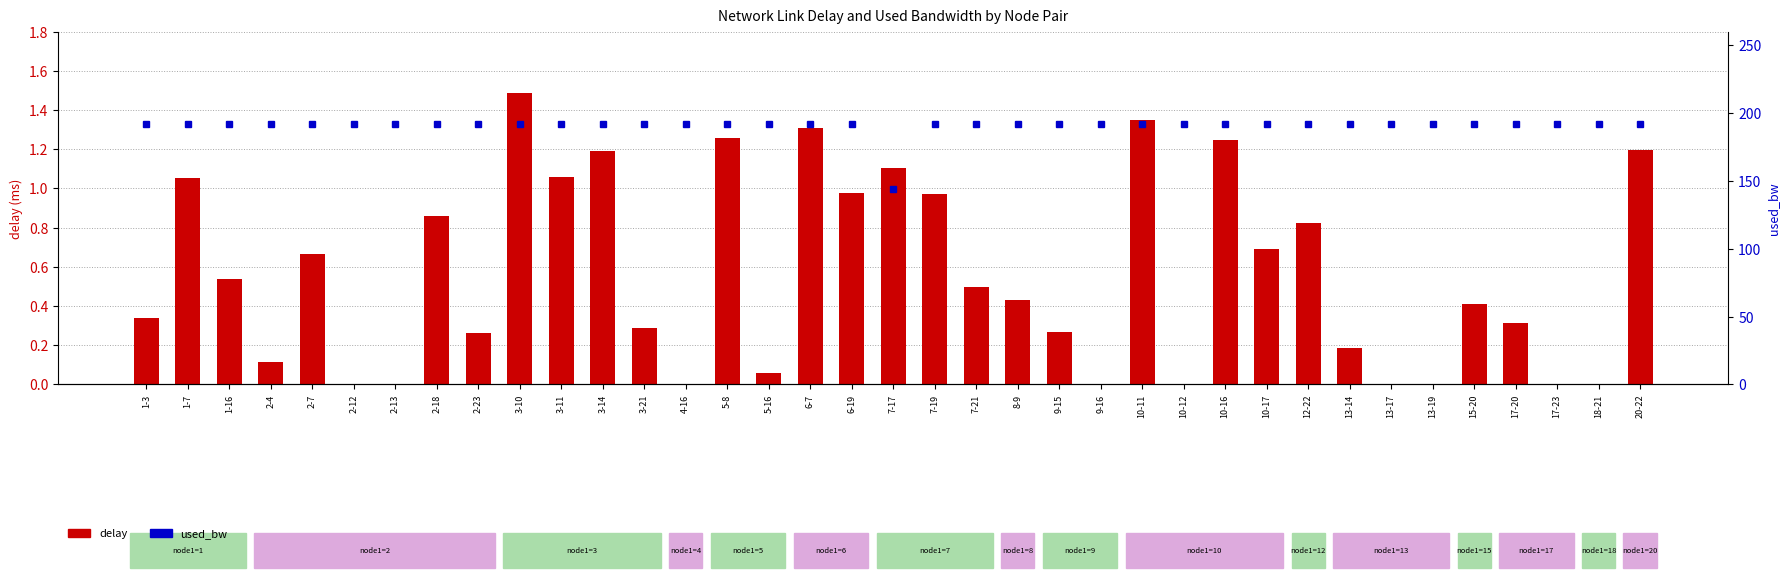

Reading left to right, what are all the values shown in this chart?

delay: 0.3	1.1	0.5	0.1	0.7	0.0	0.0	0.9	0.3	1.5	1.1	1.2	0.3	0.0	1.3	0.1	1.3	1.0	1.1	1.0	0.5	0.4	0.3	0.0	1.3	0.0	1.2	0.7	0.8	0.2	0.0	0.0	0.4	0.3	0.0	0.0	1.2
used_bw: 192.0	192.0	192.0	192.0	192.0	192.0	192.0	192.0	192.0	192.0	192.0	192.0	192.0	192.0	192.0	192.0	192.0	192.0	144.0	192.0	192.0	192.0	192.0	192.0	192.0	192.0	192.0	192.0	192.0	192.0	192.0	192.0	192.0	192.0	192.0	192.0	192.0